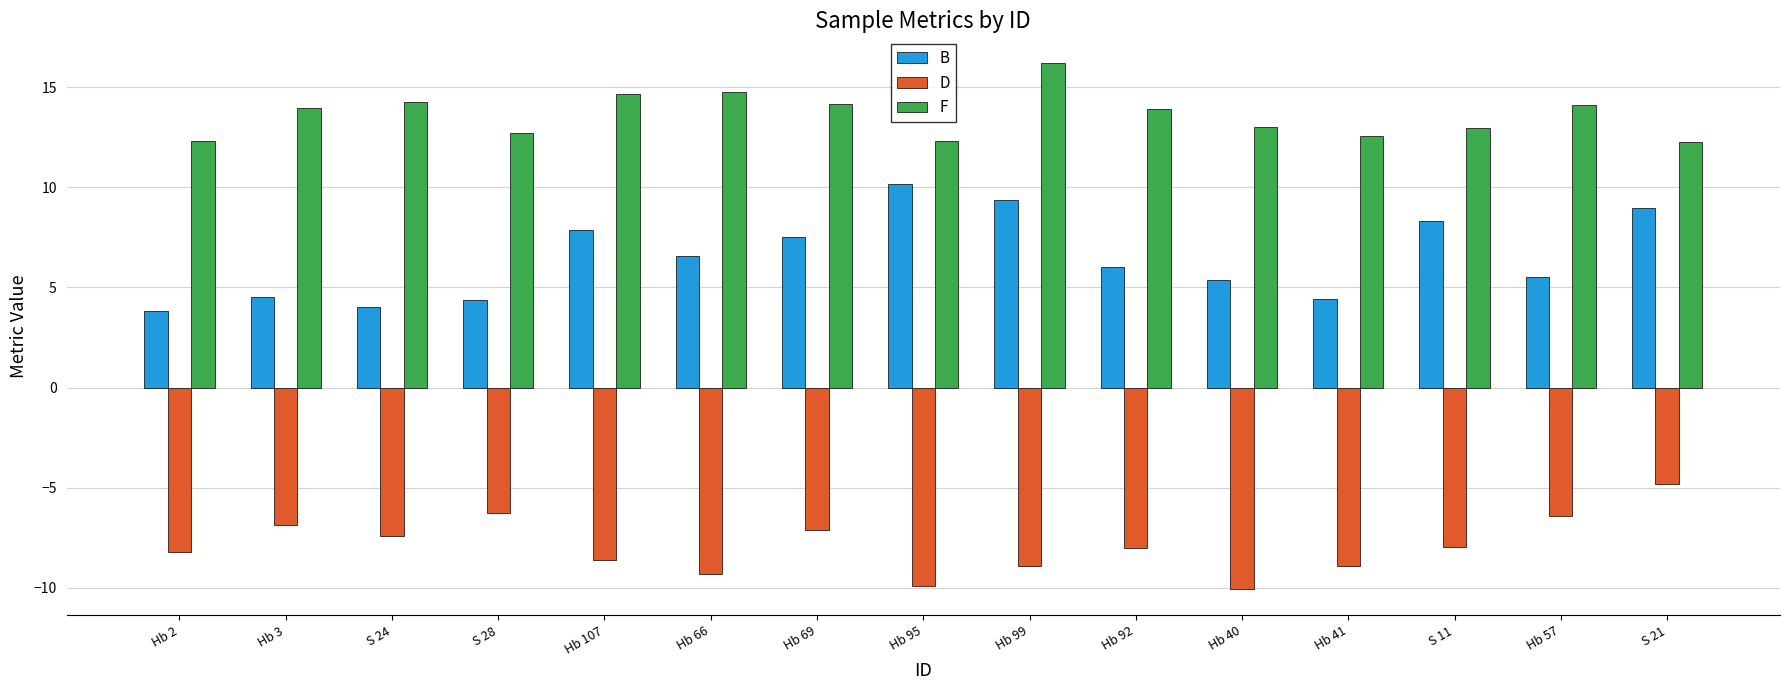

What is the maximum value for F?

16.2